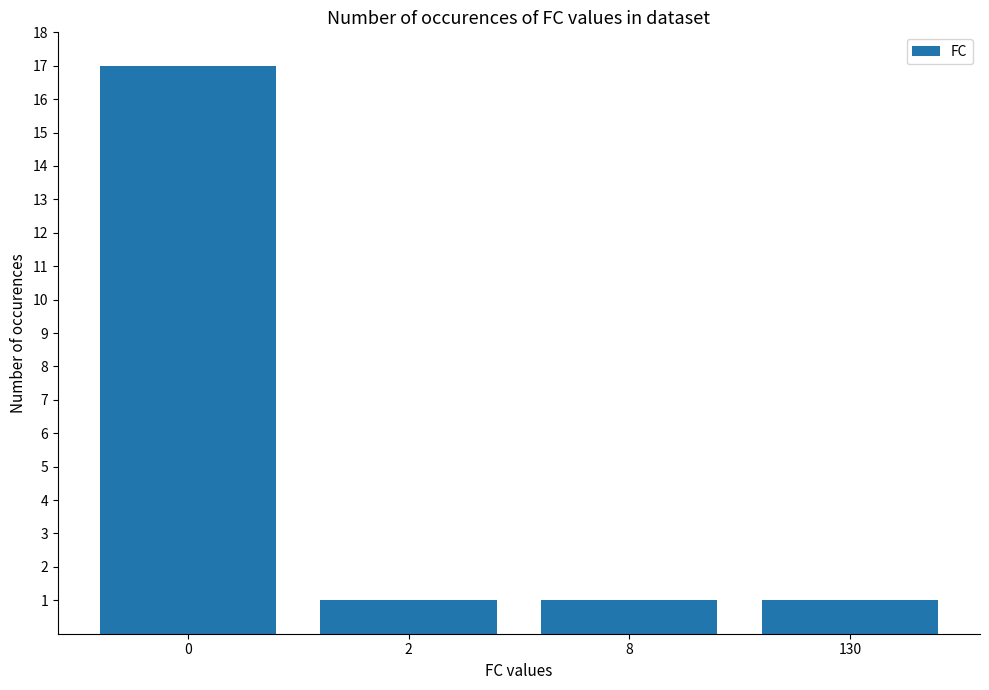

Reading left to right, extract all data points from this chart.

17	1	1	1